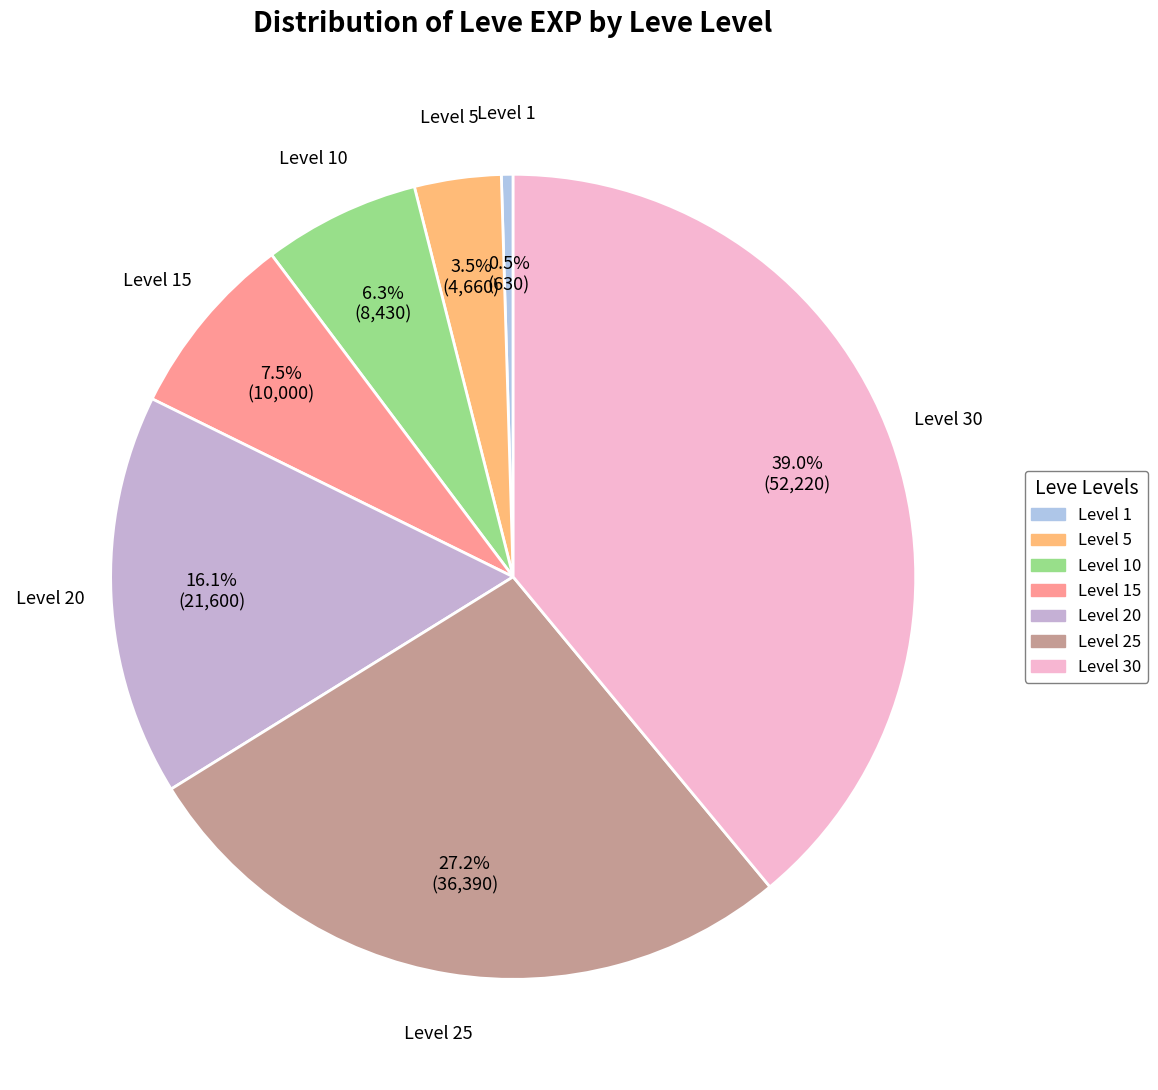

Rank the categories by value from lowest to highest.

Level 1, Level 5, Level 10, Level 15, Level 20, Level 25, Level 30